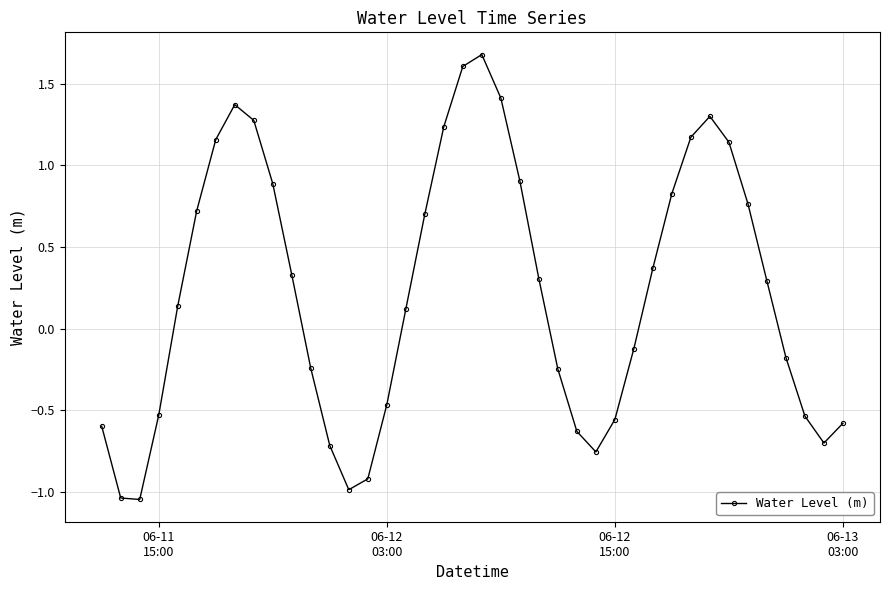

What is the maximum value shown in the chart?

1.7